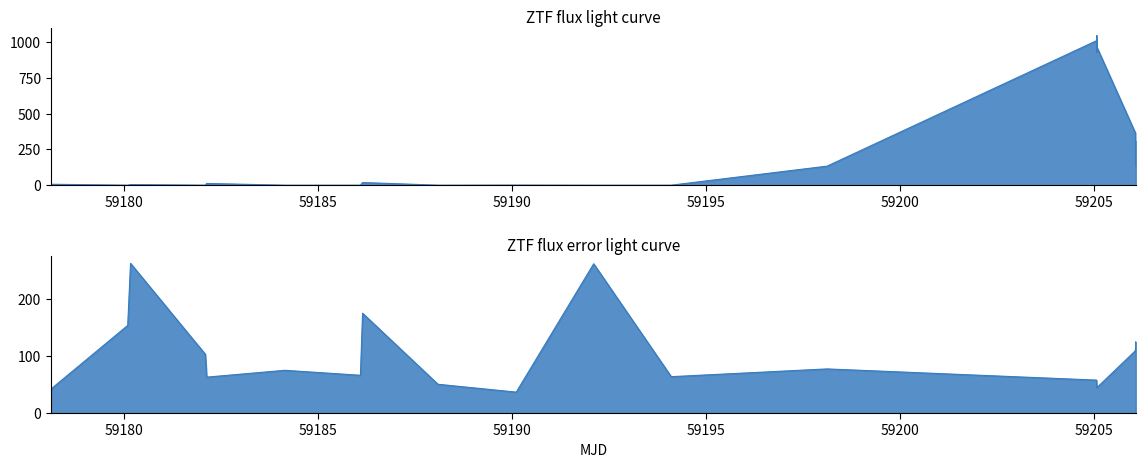

Does the chart display data point markers on the line(s)?

No